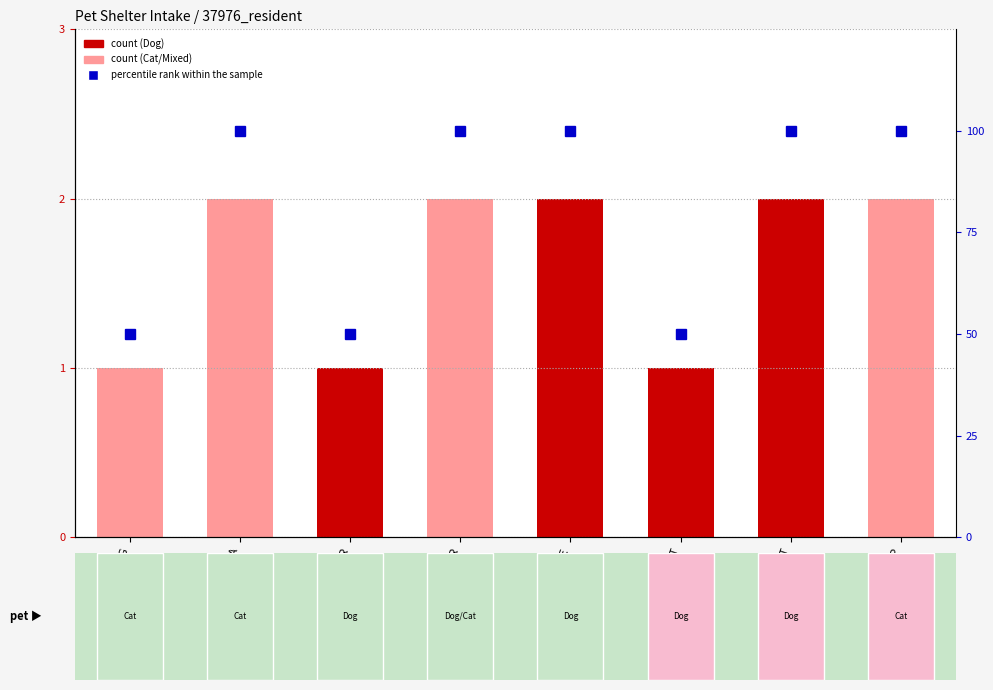

Reading left to right, transcribe all the data shown in this chart.

count: 1	2	1	2	2	1	2	2
percentile rank within the sample: 50	100	50	100	100	50	100	100